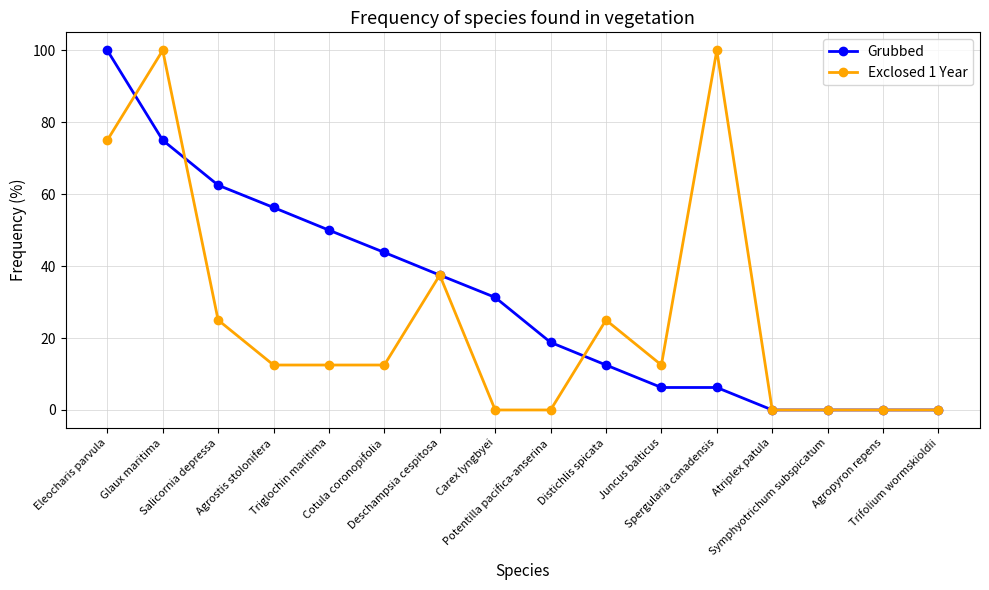

At which label does Grubbed reach its peak?

Eleocharis parvula